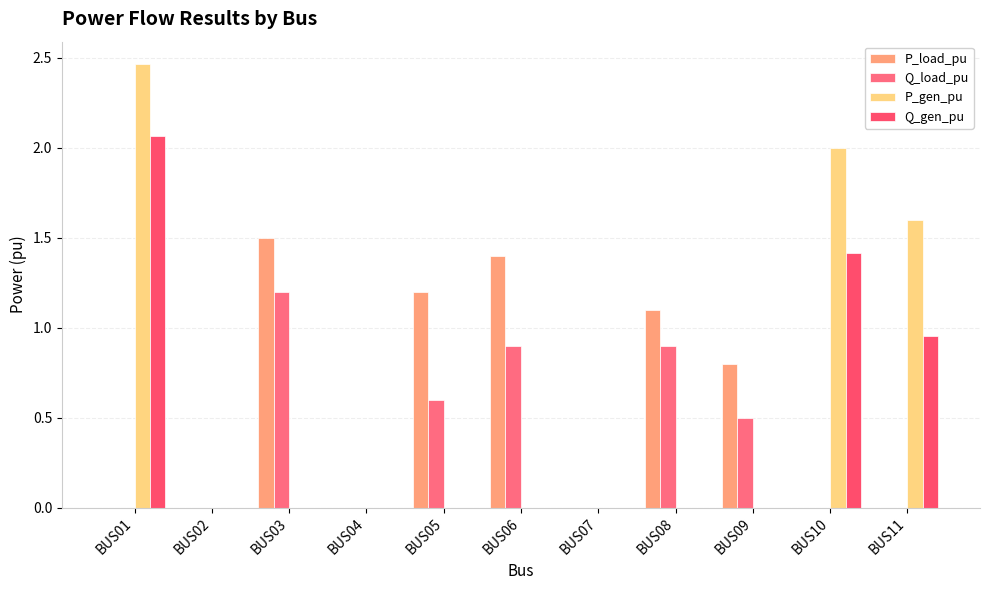

Is the value of Q_load_pu at BUS11 greater than the value of Q_gen_pu at BUS09?

No